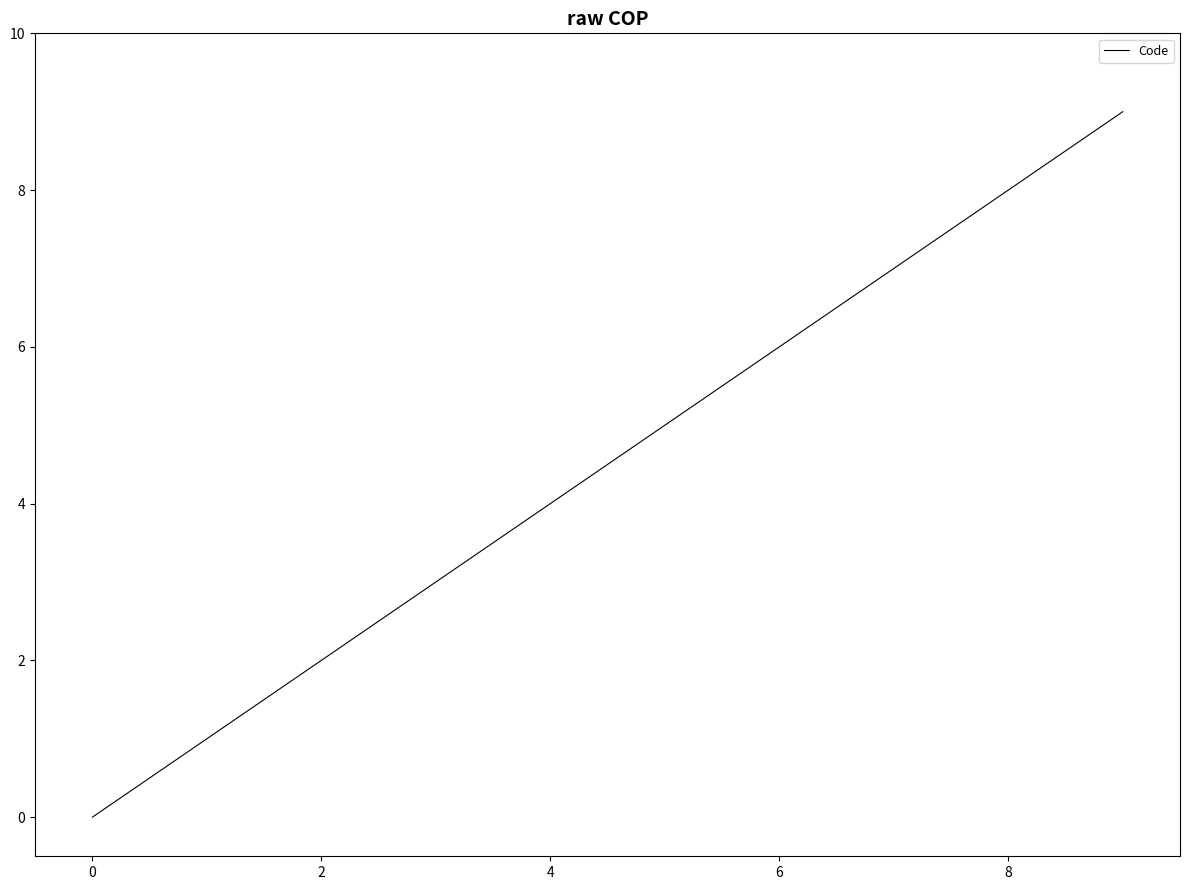

What is the difference between the maximum and minimum values?

9